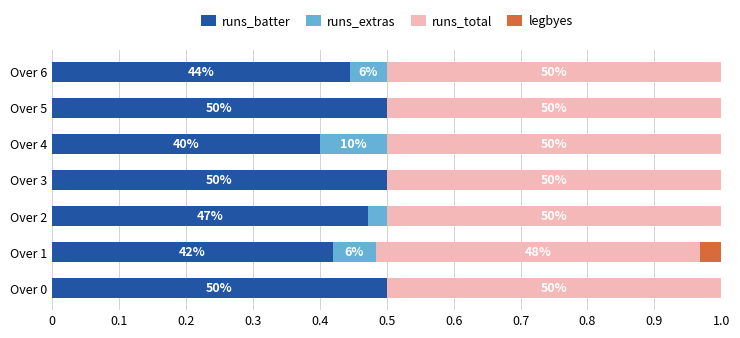

What are all the series names shown in the legend?

runs_batter, runs_extras, runs_total, legbyes